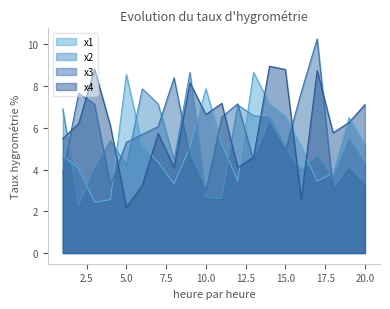

List the labels in order of x3 value, smallest first.

10, 18, 20, 4, 1, 19, 13, 9, 15, 5, 6, 7, 14, 11, 3, 12, 2, 16, 8, 17